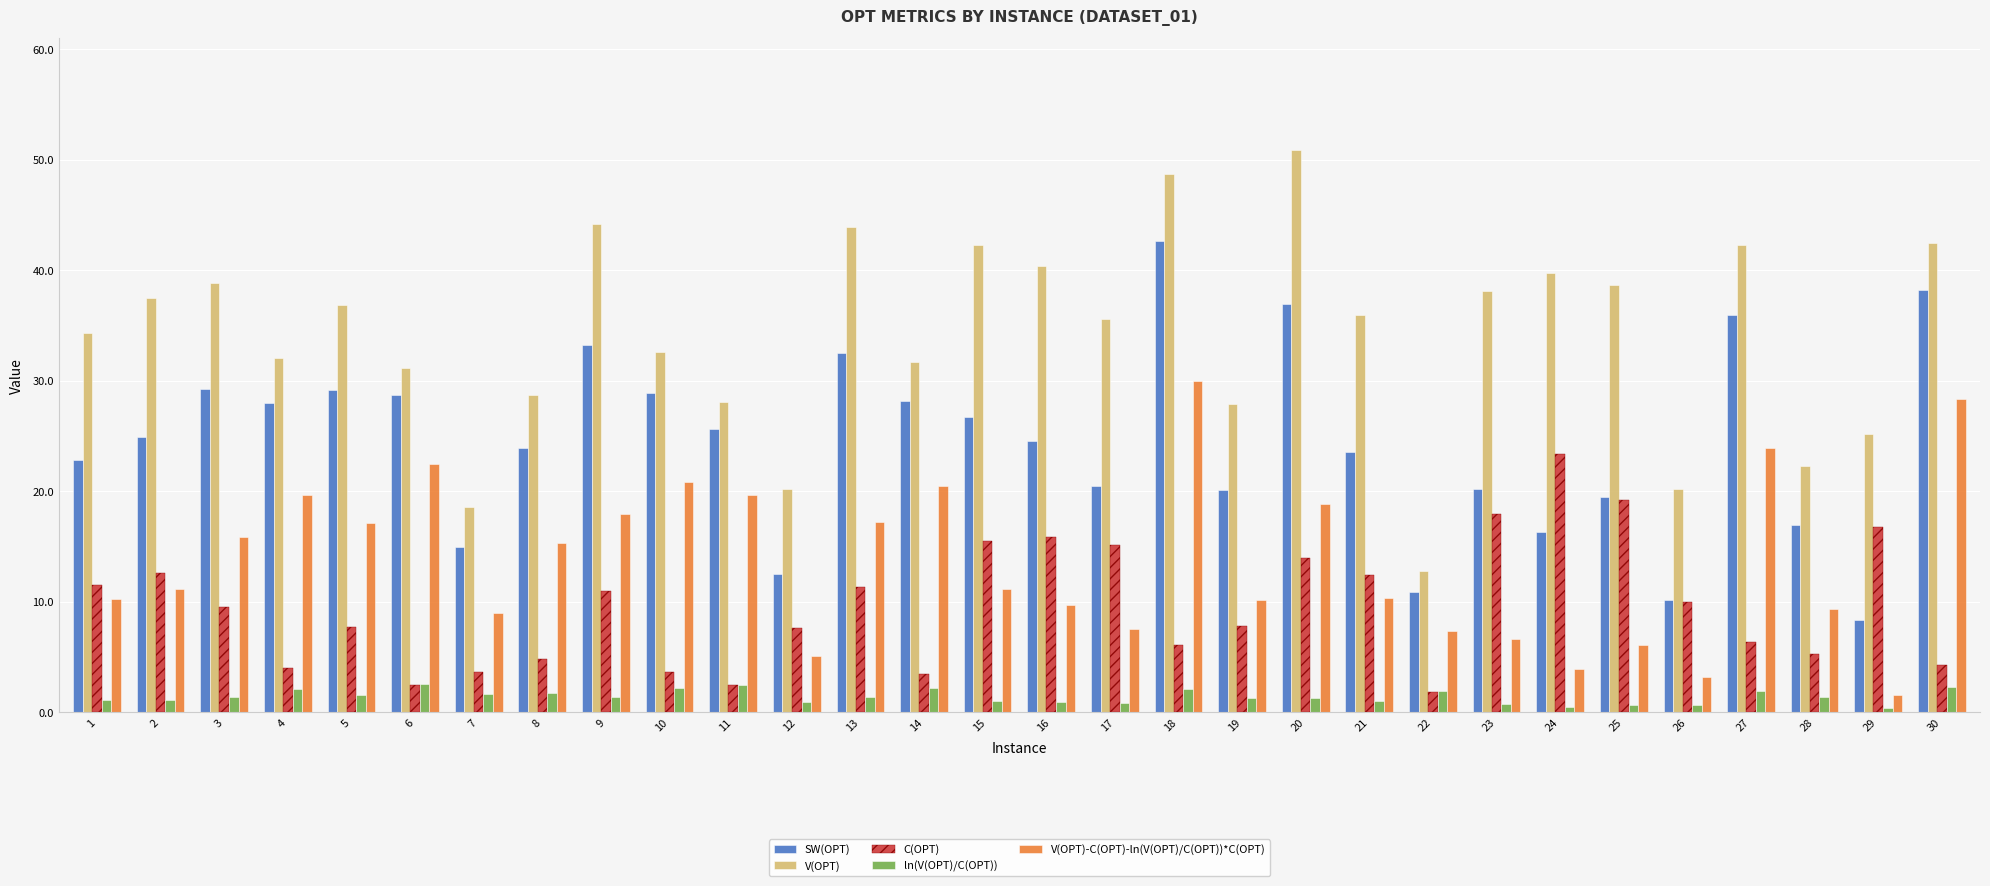

What is the minimum value for ln(V(OPT)/C(OPT))?

0.4